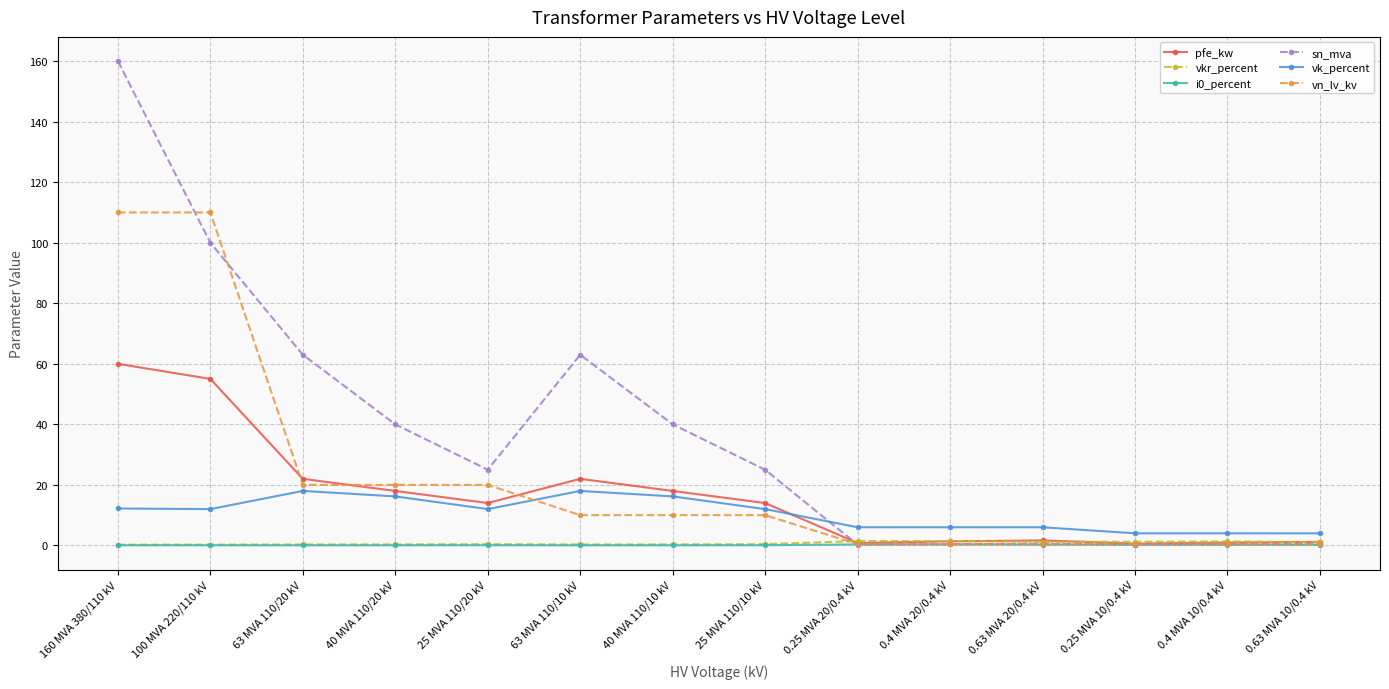

What is the label of the 6th point from the right?

0.25 MVA 20/0.4 kV